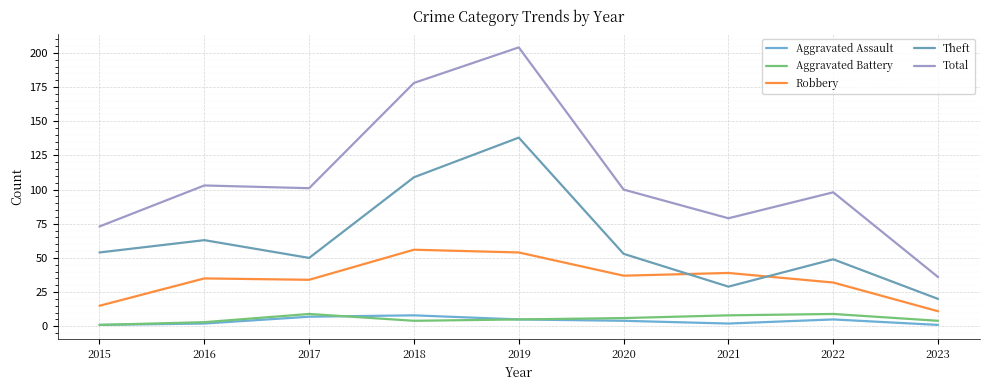

How many lines are shown in the chart?

5